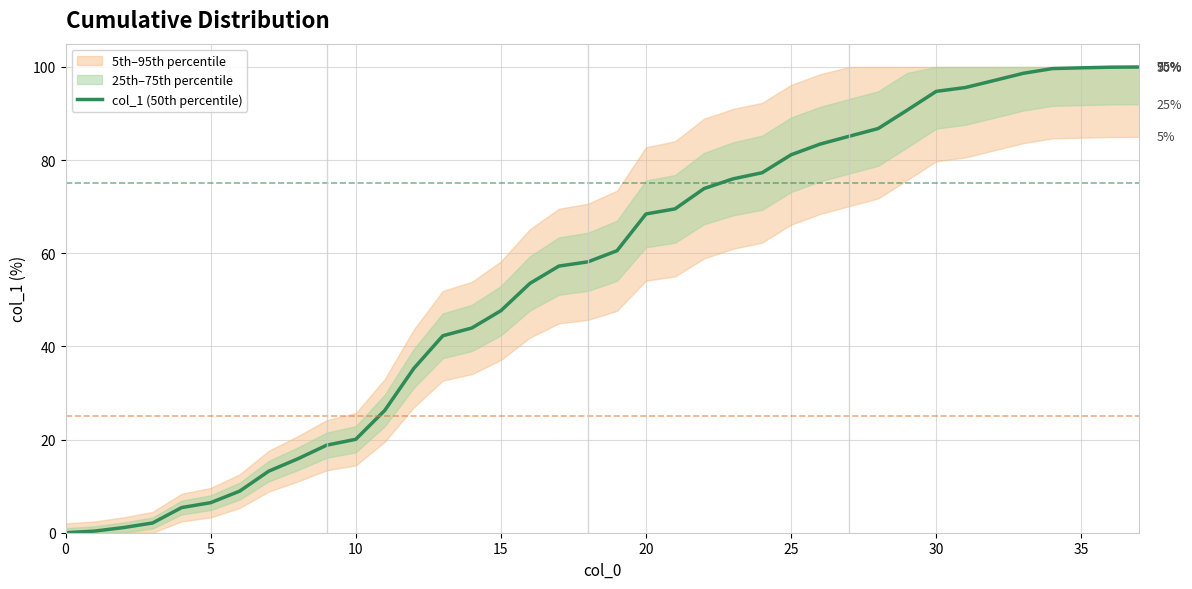

What is the label of the 16th point from the left?

15